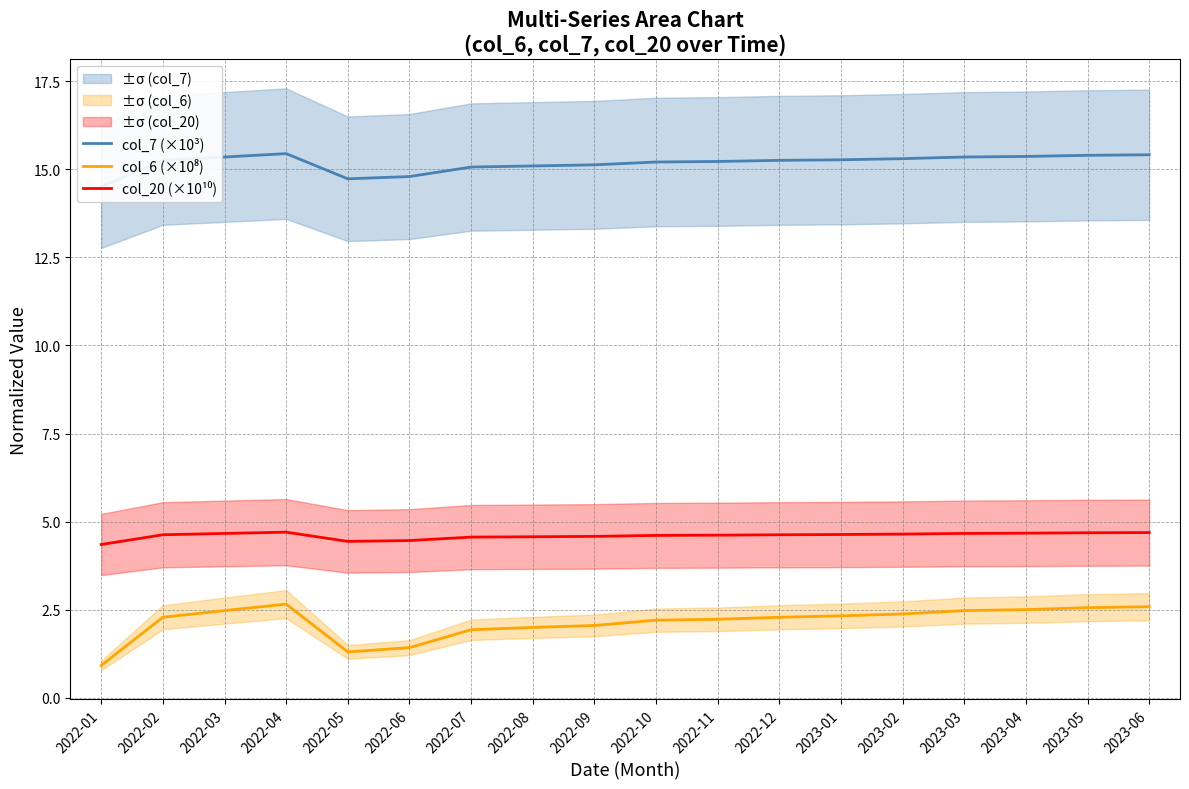

Where is the first local minimum for col_20 (×10¹⁰)?

2022-05